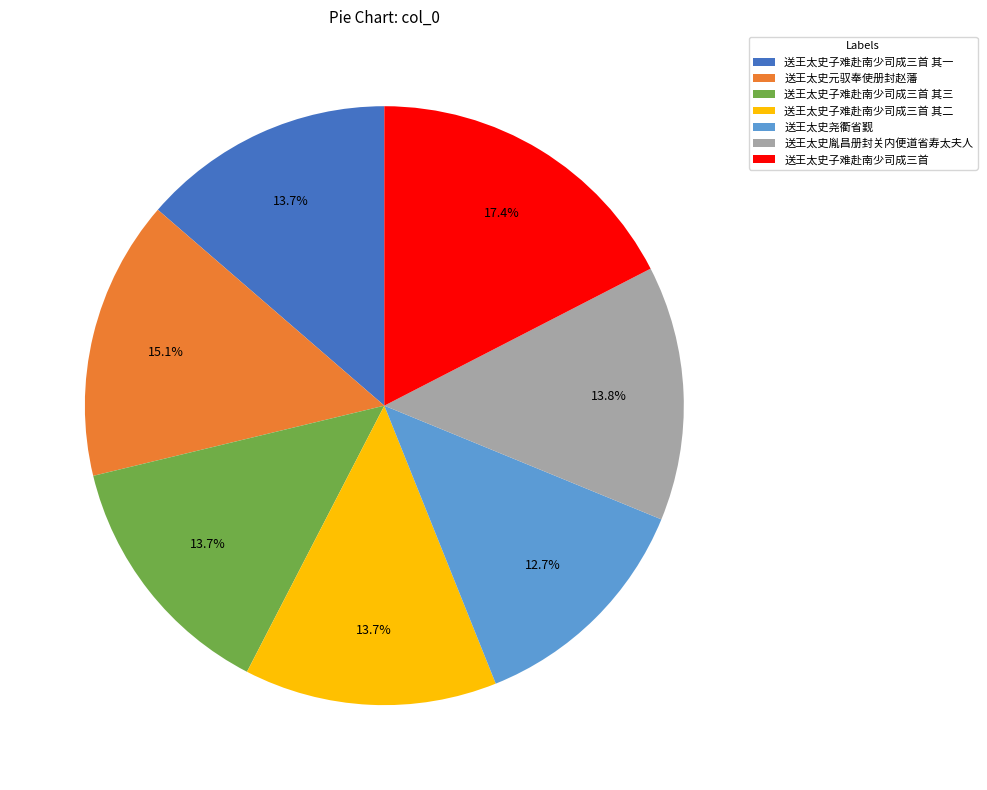

Approximately how many times larger is the value at 送王太史子难赴南少司成三首 其一 compared to 送王太史子难赴南少司成三首 其三?

1.0